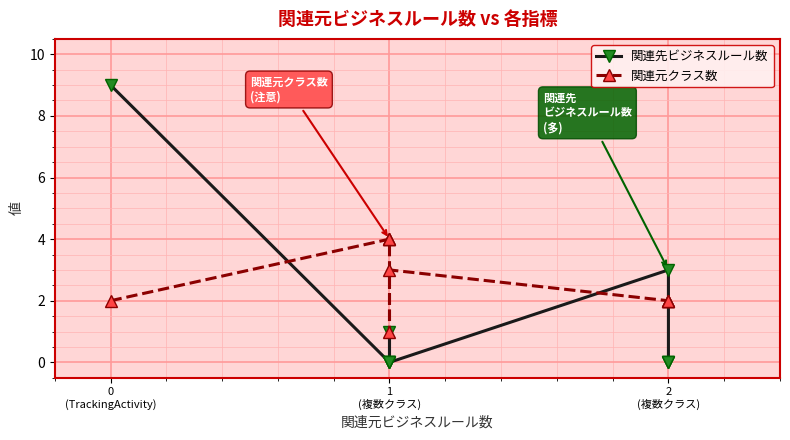

What are all the series names shown in the legend?

関連先ビジネスルール数, 関連元クラス数